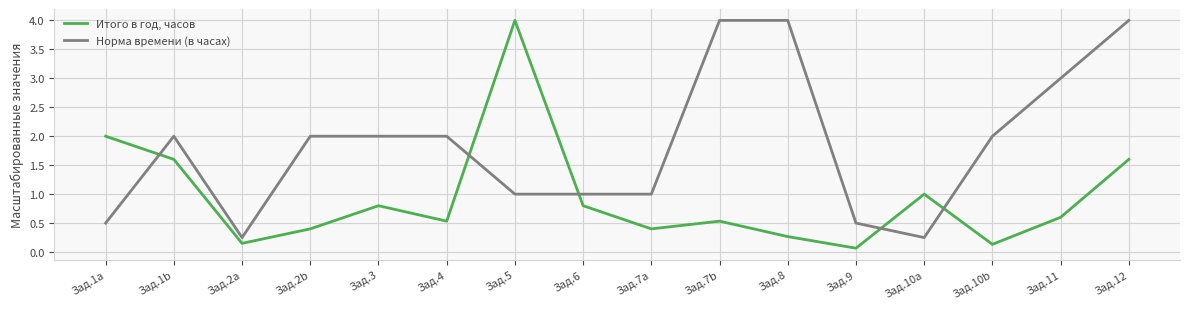

At which label does Итого в год, часов reach its minimum?

Зад.9